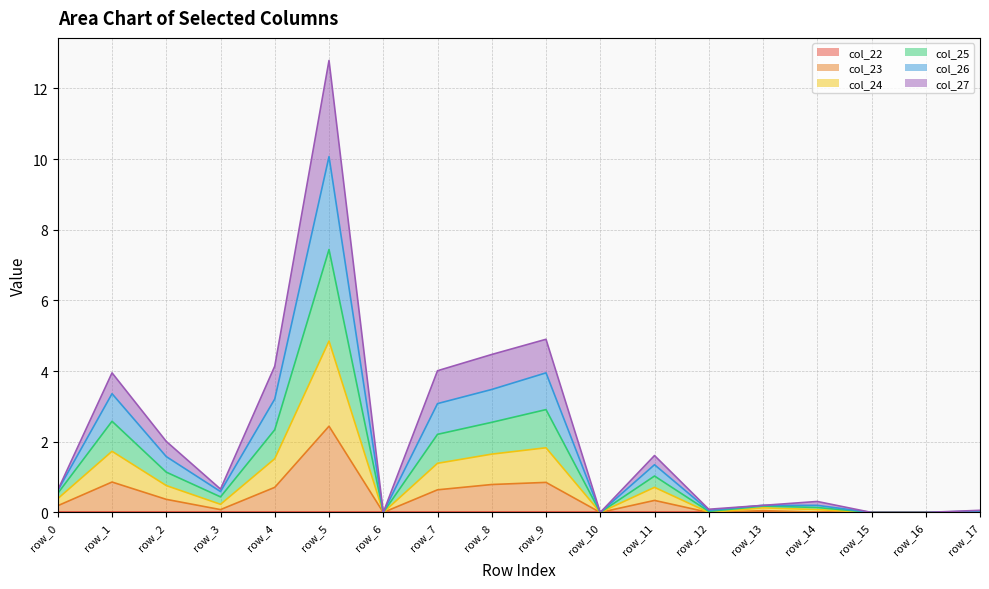

How many lines are shown in the chart?

6